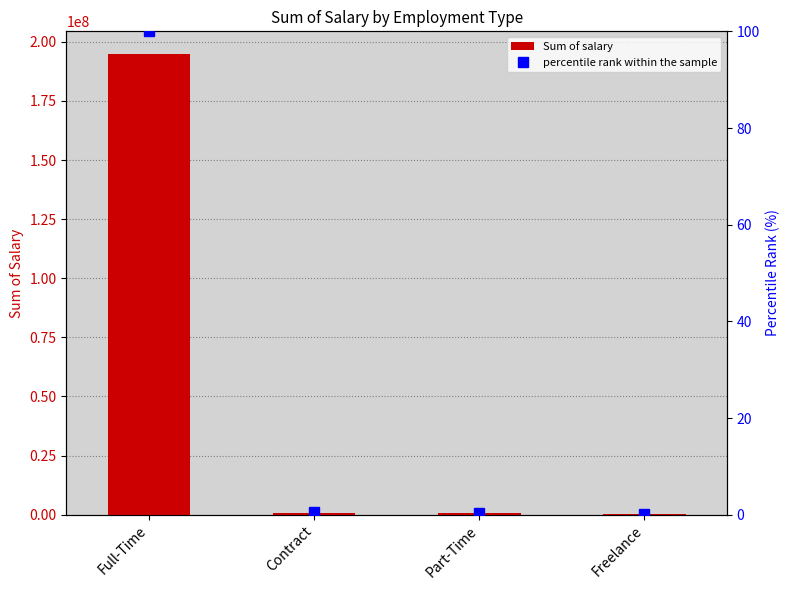

Reading left to right, transcribe all the data shown in this chart.

Sum of salary: Full-Time=194701278.0	Contract=920000.0	Part-Time=854760.0	Freelance=192000.0
percentile rank within the sample: Full-Time=100.0	Contract=0.5	Part-Time=0.4	Freelance=0.1